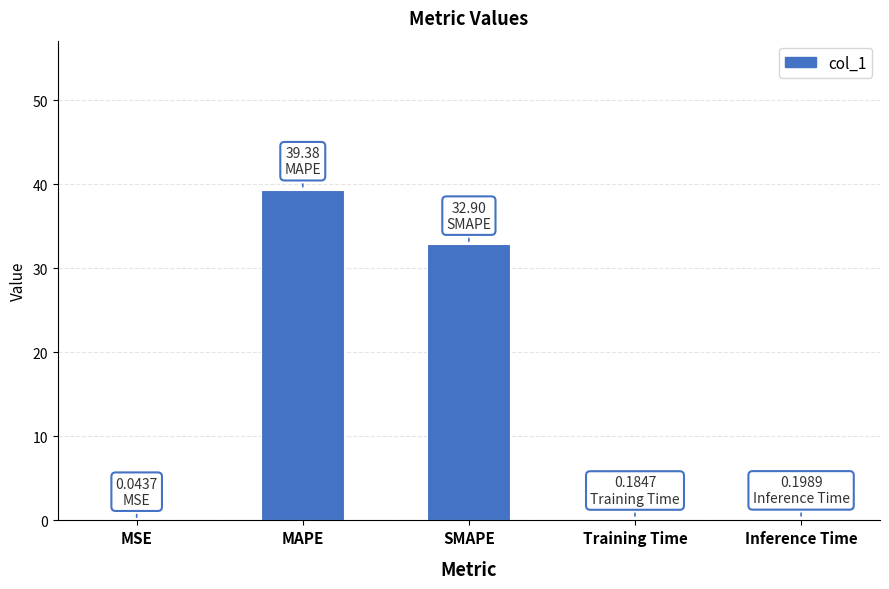

What is the average value?

14.5